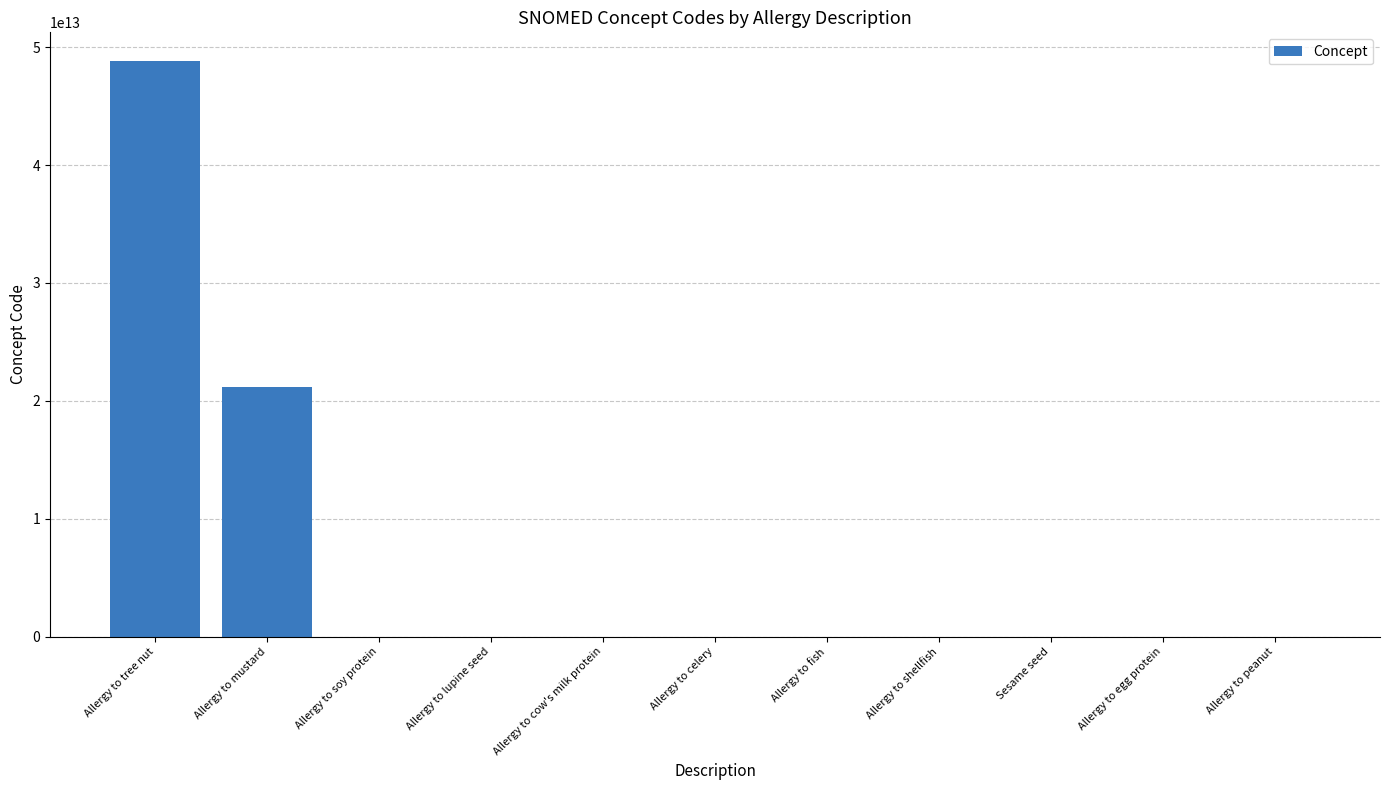

Where is the data nearest to the value 24410546027056?

Allergy to mustard